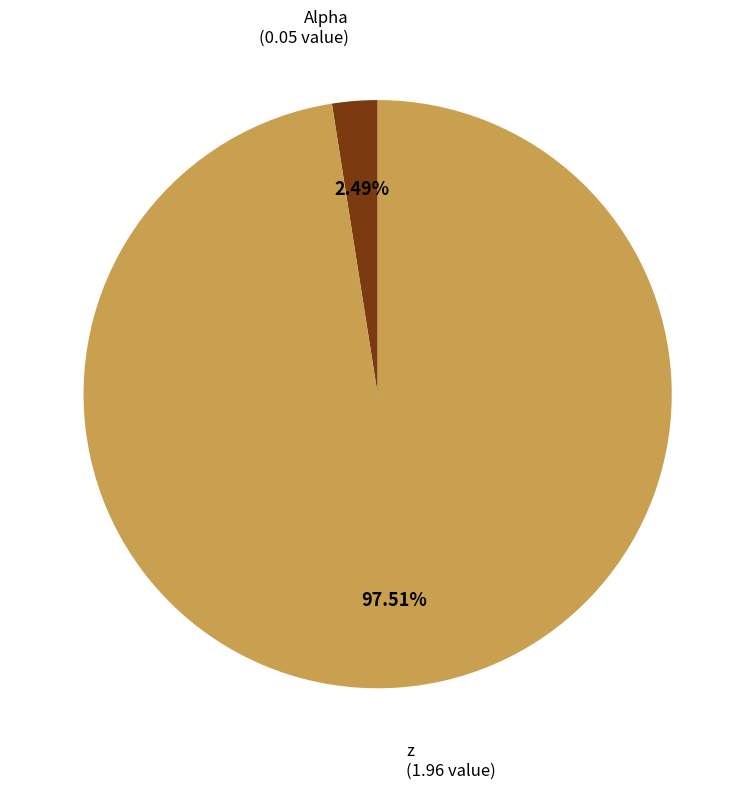

Does any single category account for the majority?

Yes